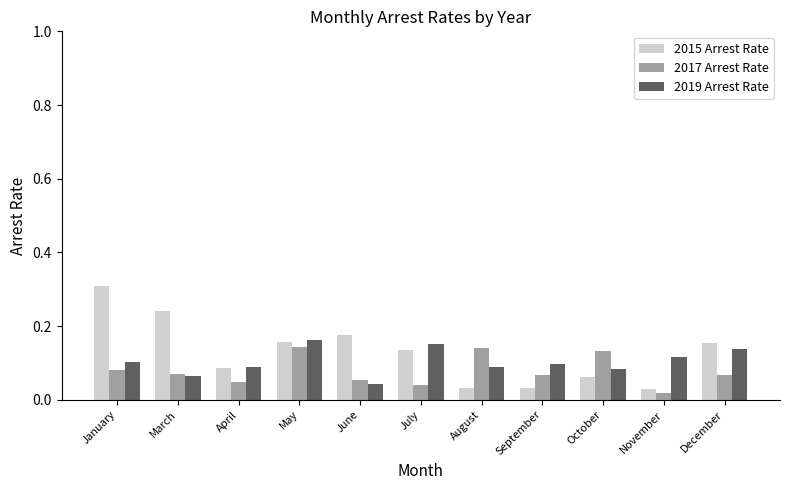

What is the difference between the maximum and second lowest values in the 2015 Arrest Rate series?

0.3